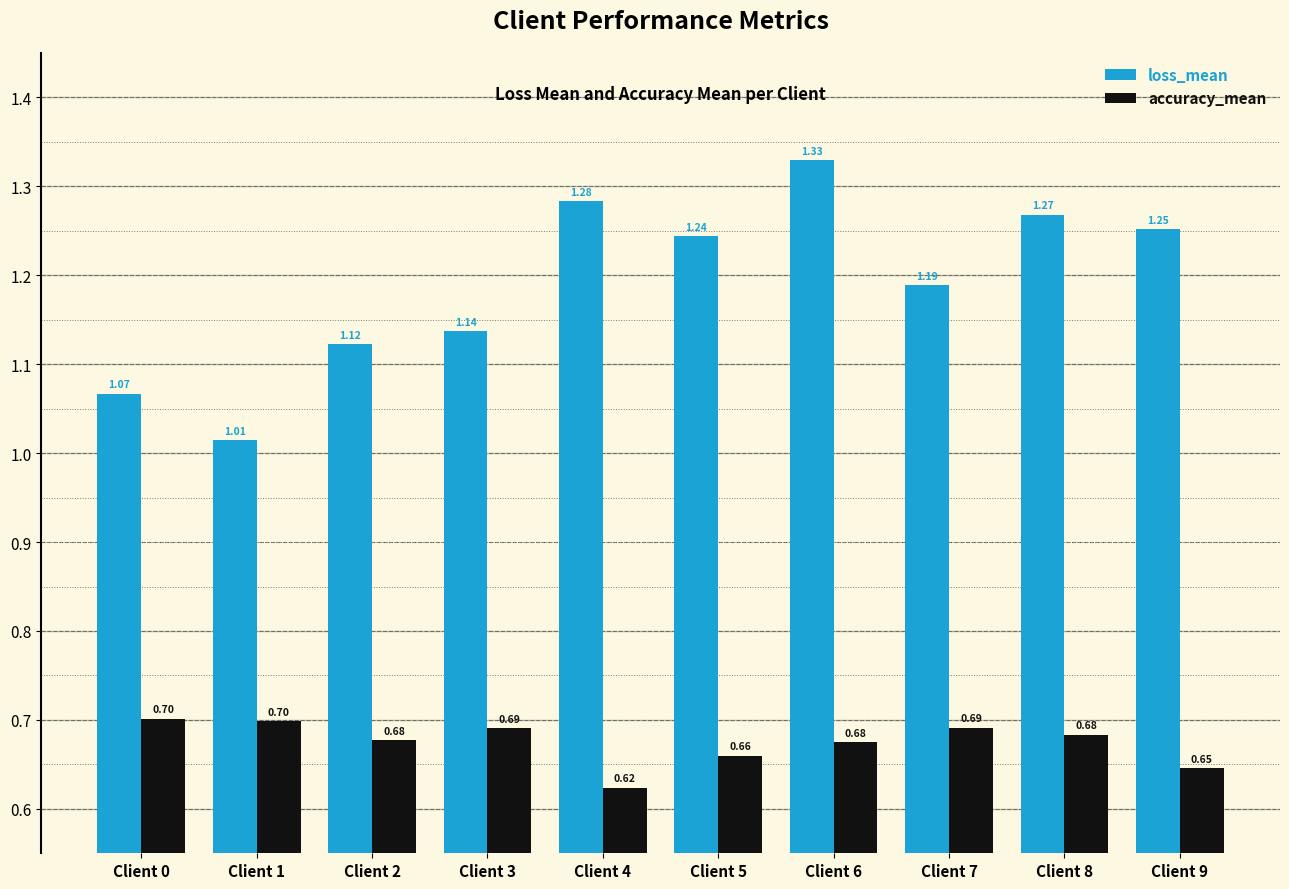

What are all the series names shown in the legend?

loss_mean, accuracy_mean